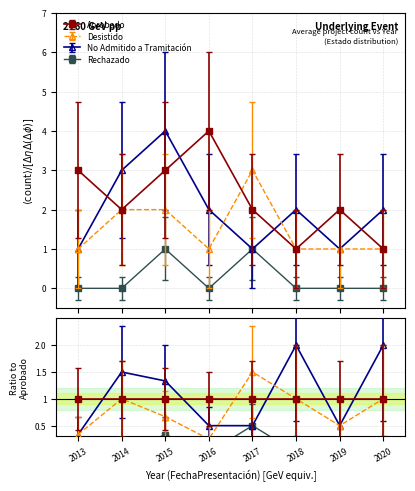

Count the Desistido values in the range 1 to 2.

7